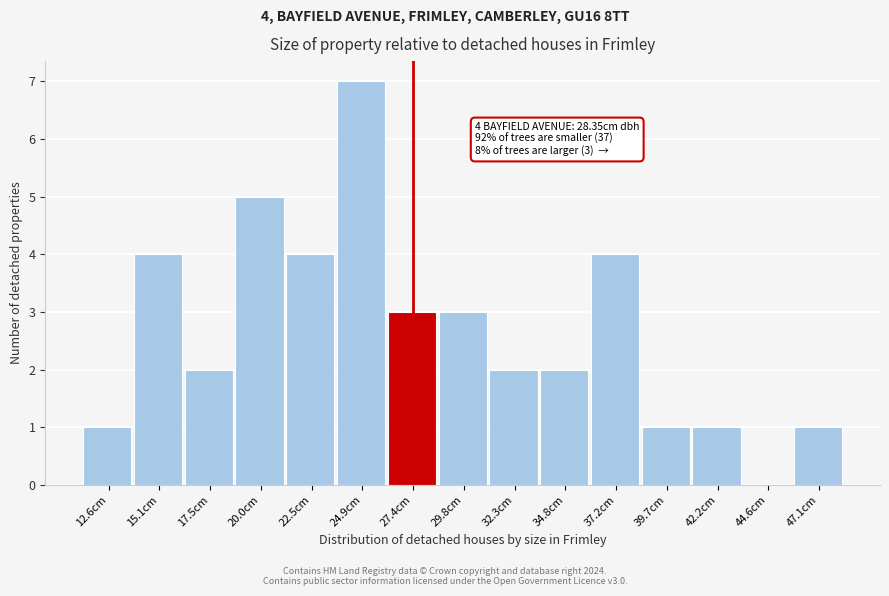

Reading right to left, extract all data points from this chart.

47.1cm=1	44.6cm=0	42.2cm=1	39.7cm=1	37.2cm=4	34.8cm=2	32.3cm=2	29.8cm=3	27.4cm=3	24.9cm=7	22.5cm=4	20.0cm=5	17.5cm=2	15.1cm=4	12.6cm=1